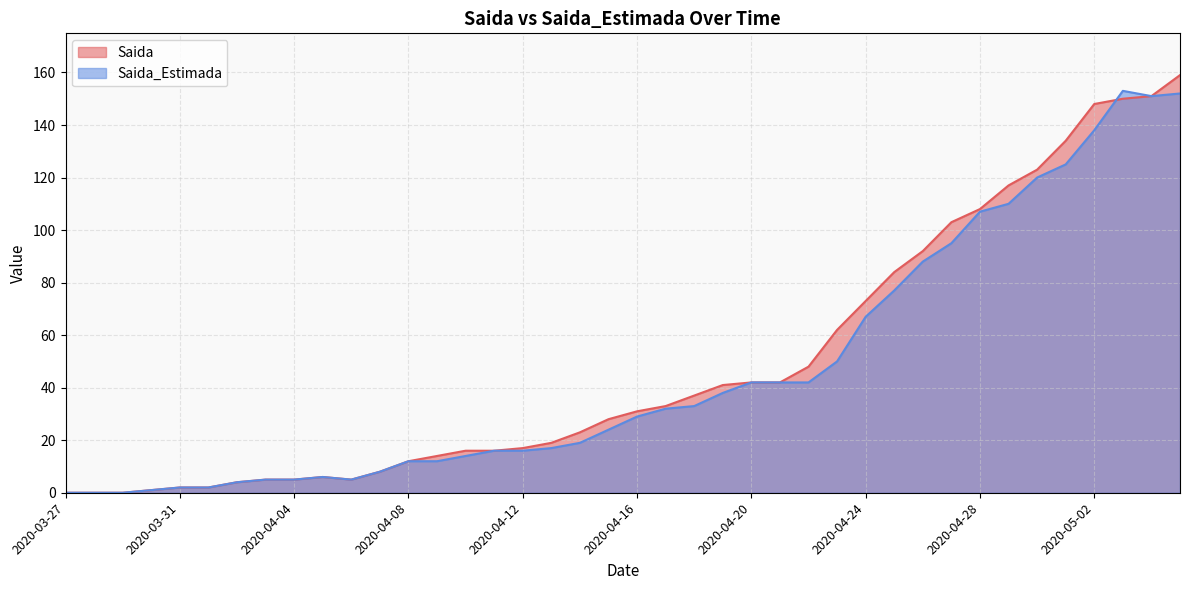

Which series has the largest range (max minus min)?

Saida